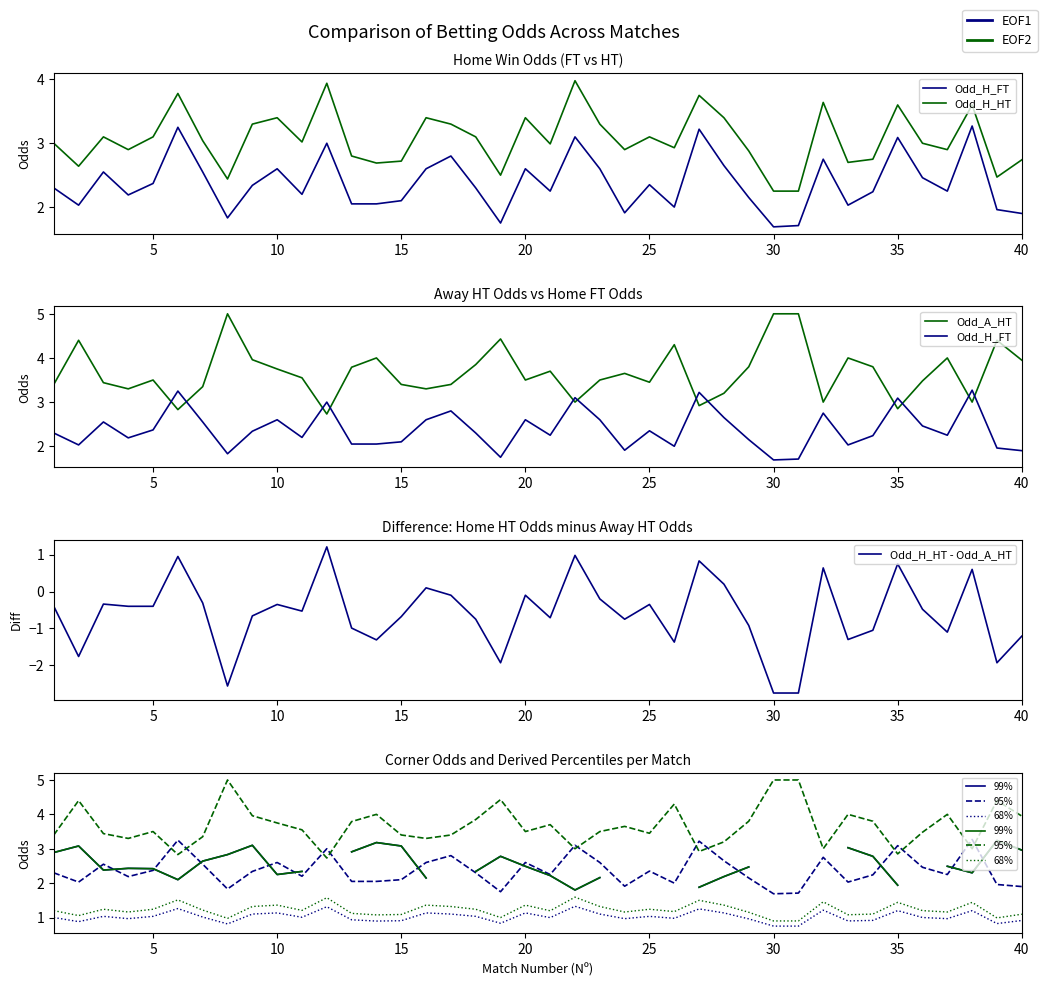

In Odd_A_HT, how many points are lower than both neighbors (excluding endpoints)?

11